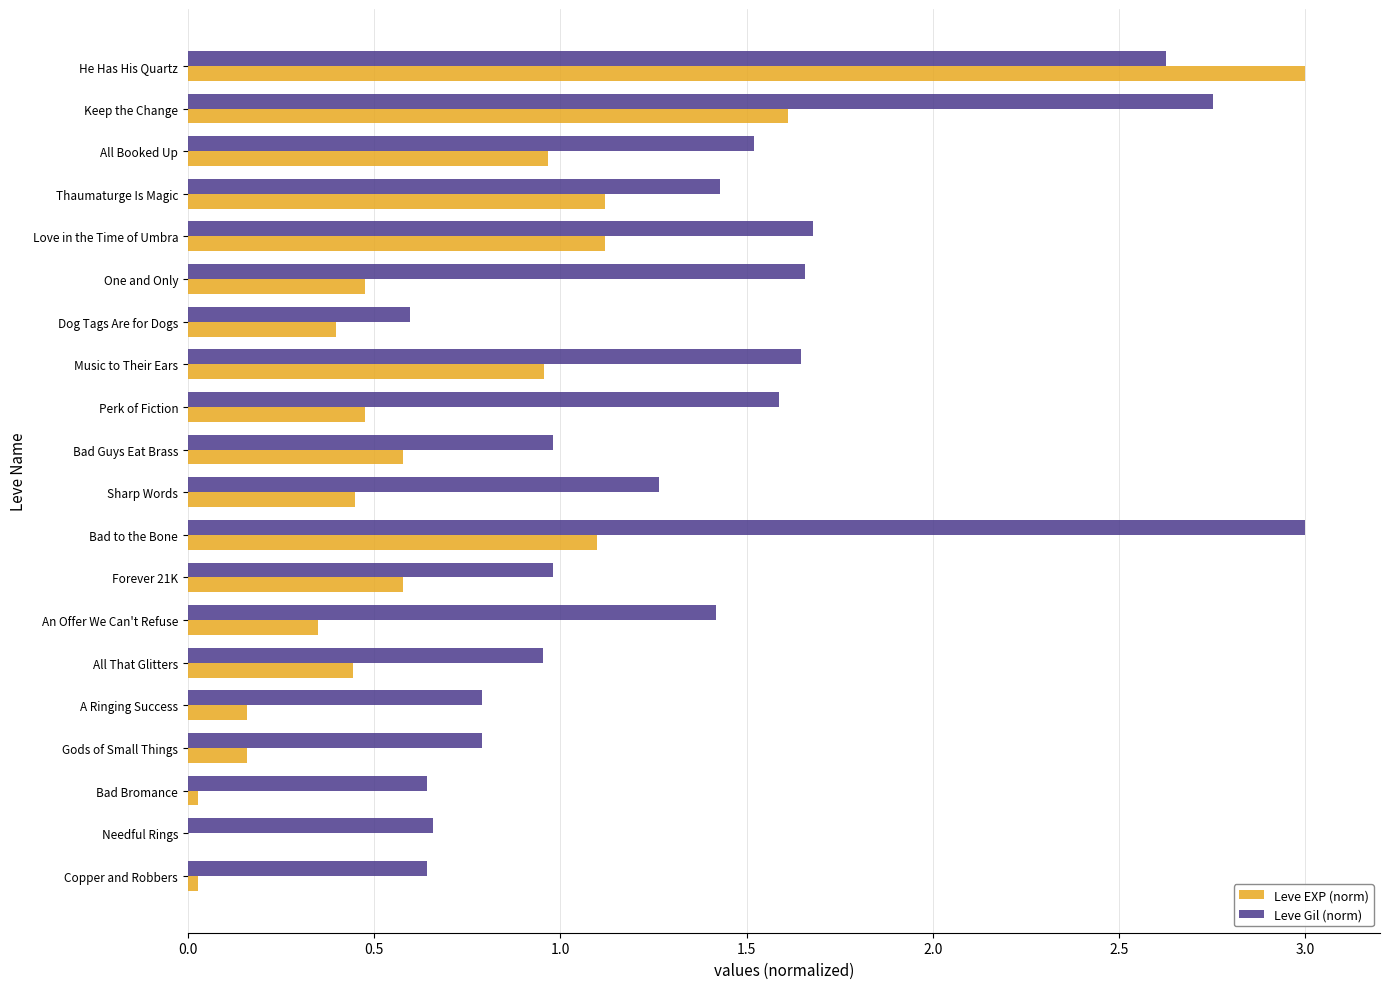

True or false: Leve EXP (norm) has a value of 1.1 at Bad to the Bone.

True